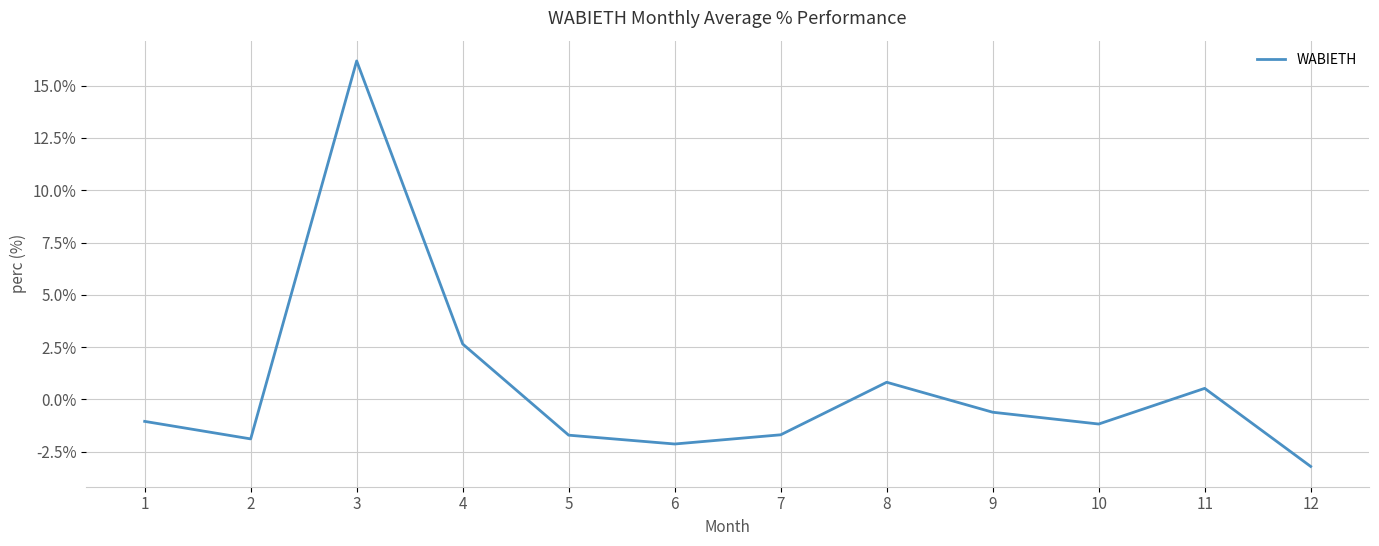

Which label corresponds to the smallest value in the chart?

12